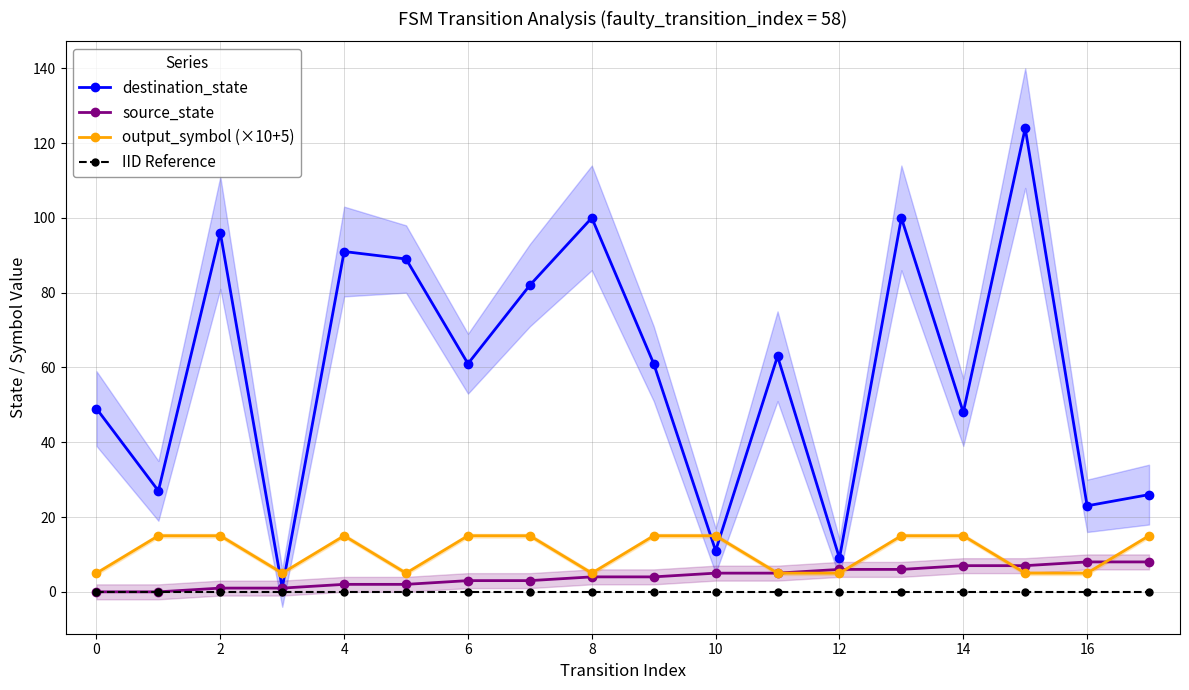

Is it true that source_state equals 8.0 at 16?

True